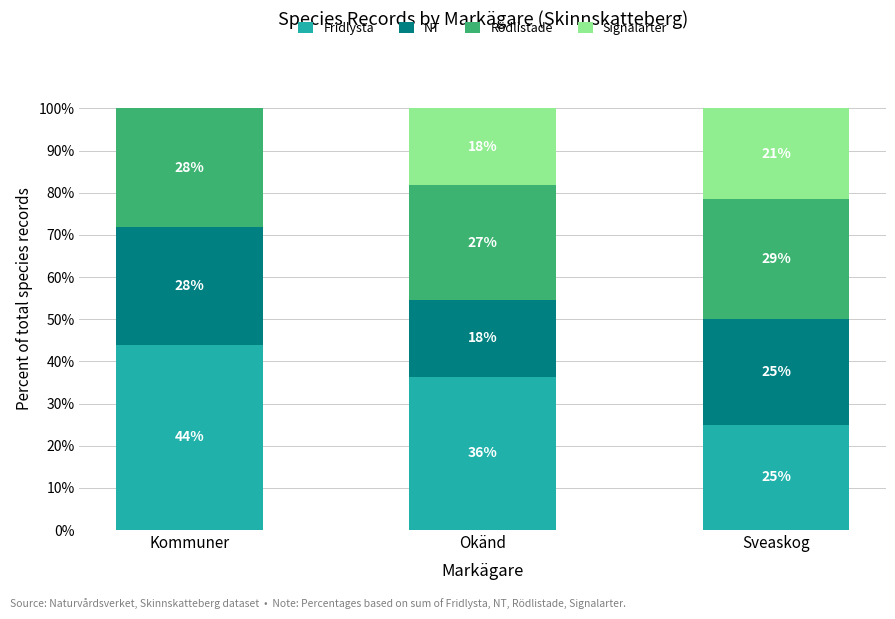

What are all the series names shown in the legend?

Fridlysta, NT, Rödlistade, Signalarter